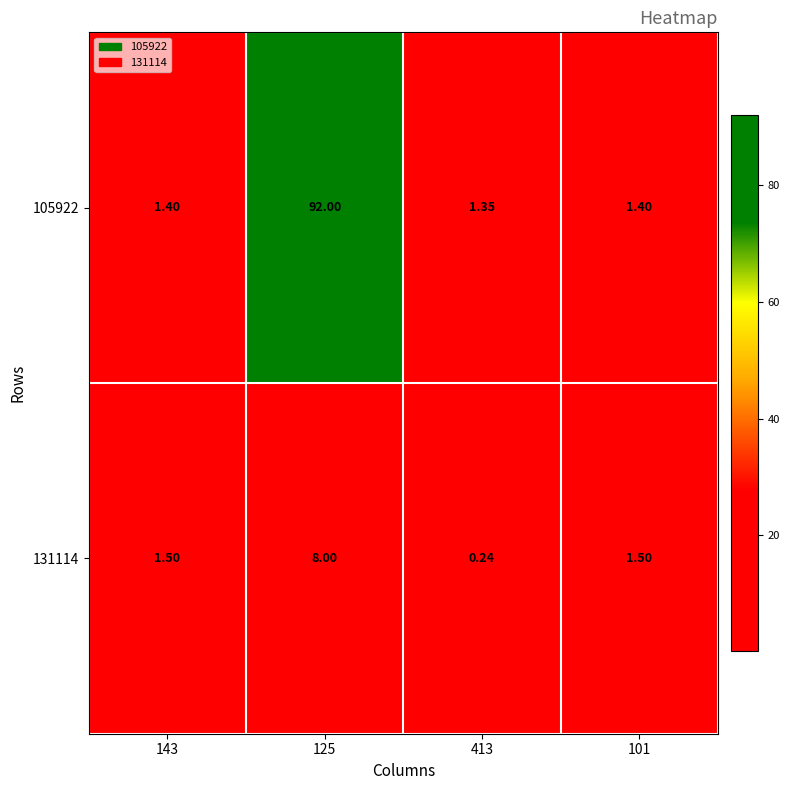

Is the value of 105922 at 143 greater than the value of 131114 at 143?

No